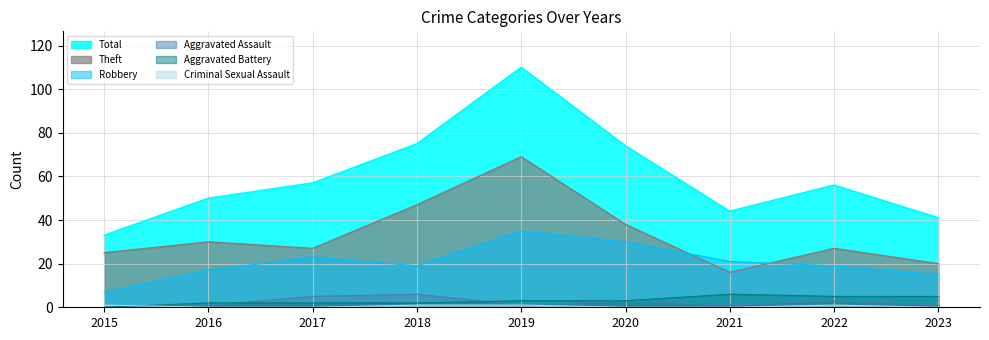

True or false: Total has a value of 56 at 2022.

True